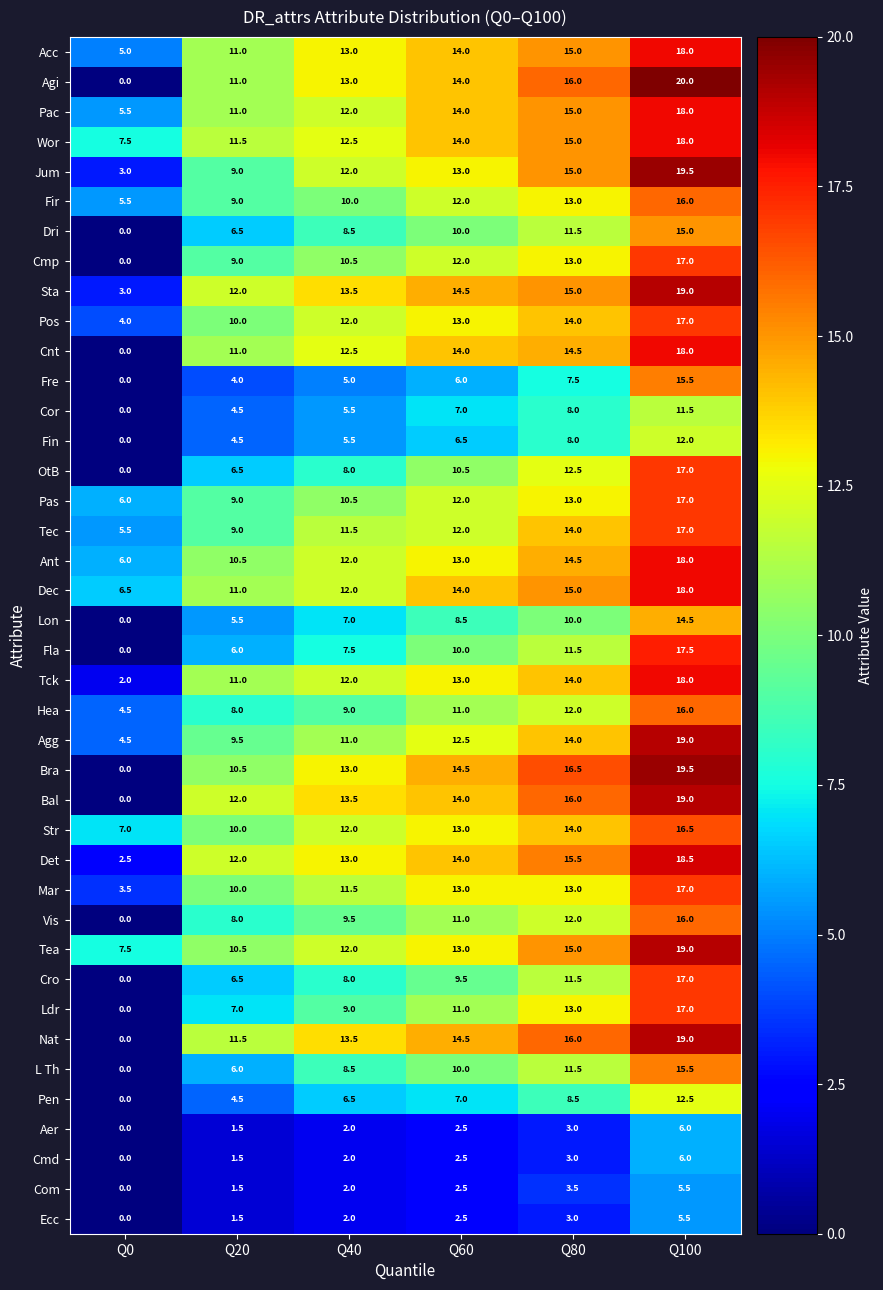

What is the maximum value shown in the chart?

20.0